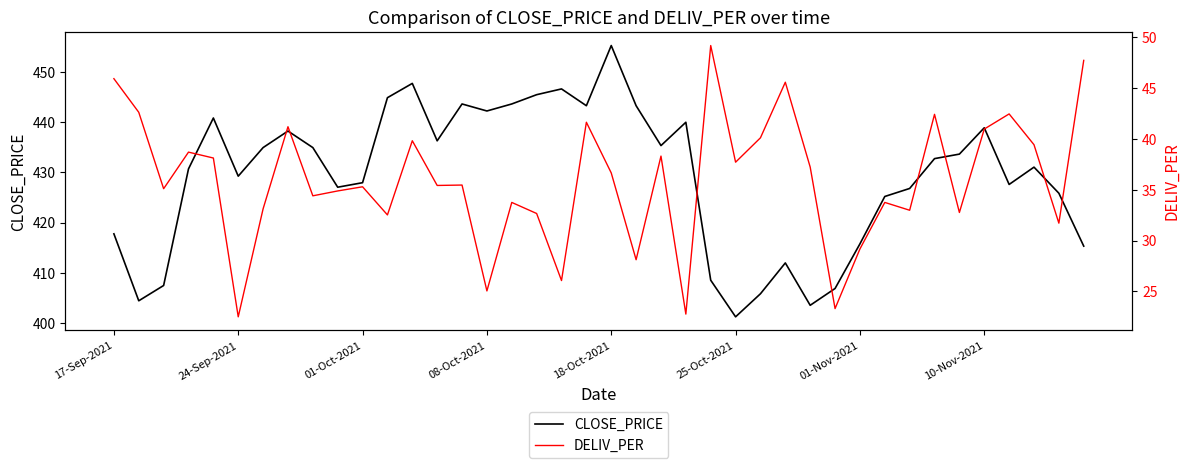

Which series changed the most between 8 and 38?

CLOSE_PRICE